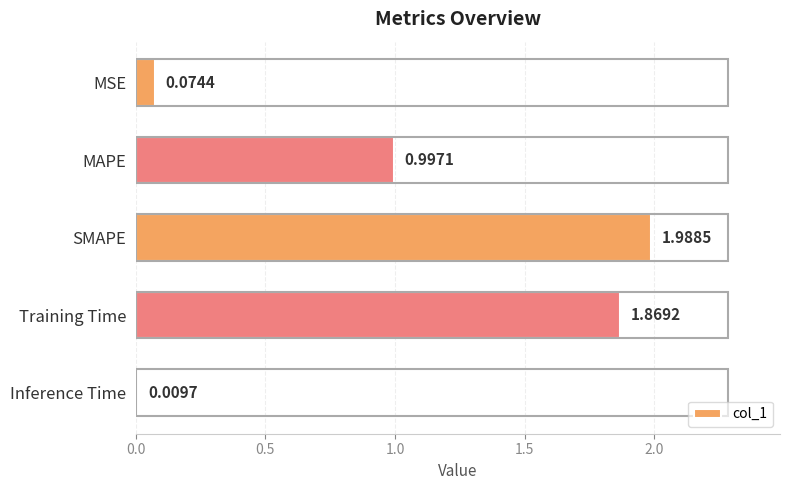

At which label is the value closest to 0?

Inference Time